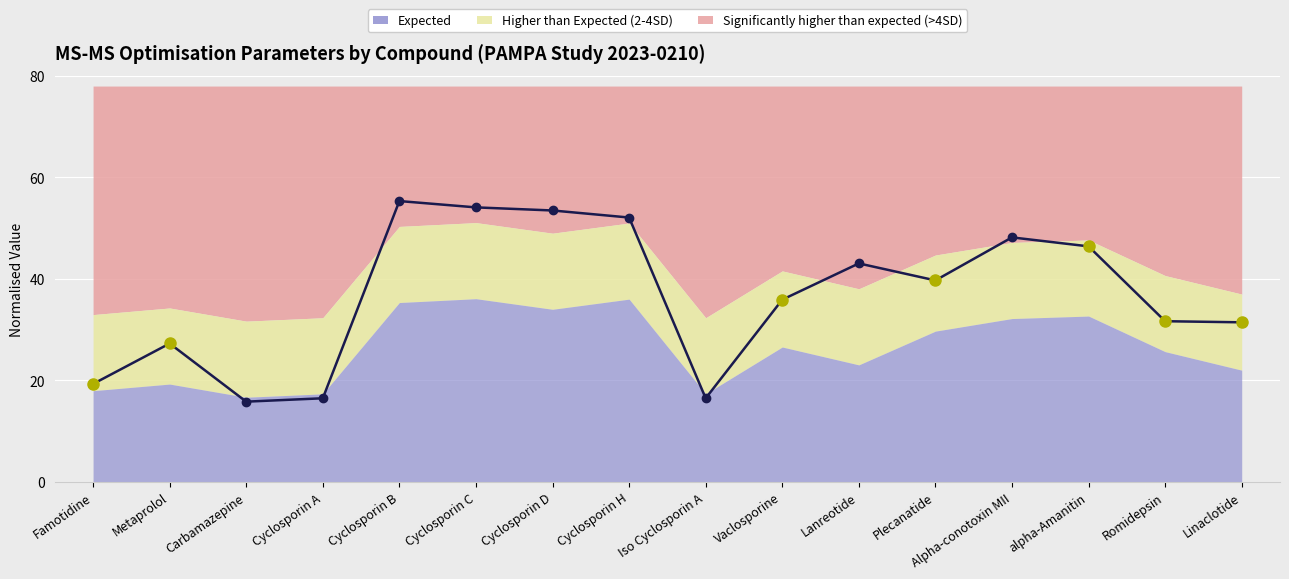

Reading right to left, what are all the values shown in this chart?

31.4	31.7	46.4	48.2	39.7	43.0	35.9	16.5	52.1	53.5	54.1	55.3	16.5	15.8	27.3	19.3